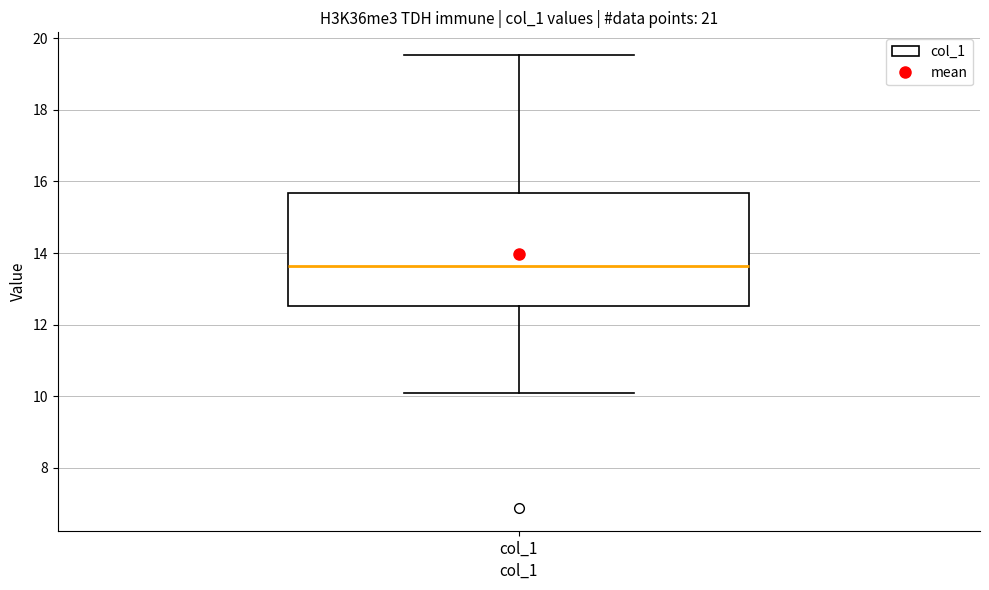

Where does the upper whisker of the box for col_1 end on the y-axis? The values are not printed on the chart, so give them approximately, as read against the axis.

19.6